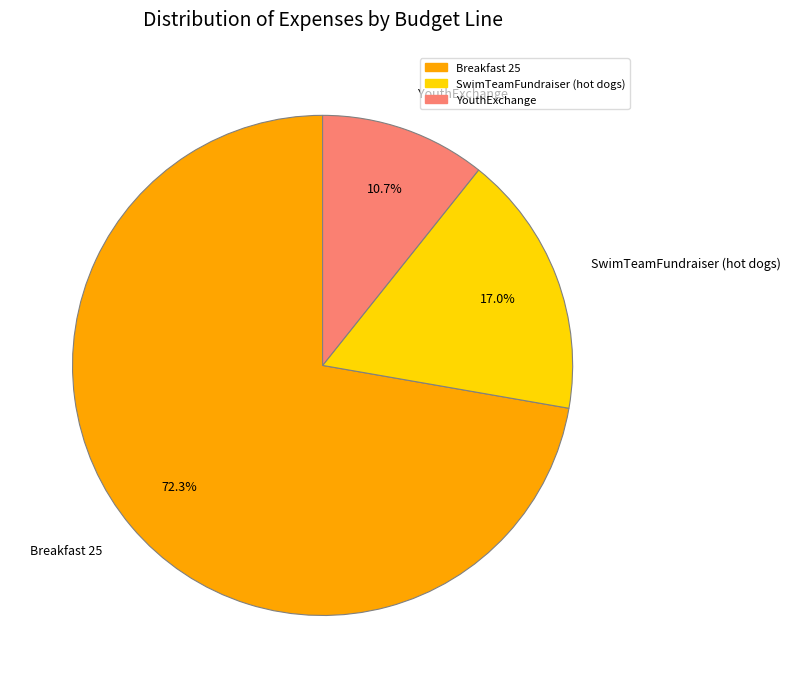

What percentage is the YouthExchange slice, to the nearest percent?

11%